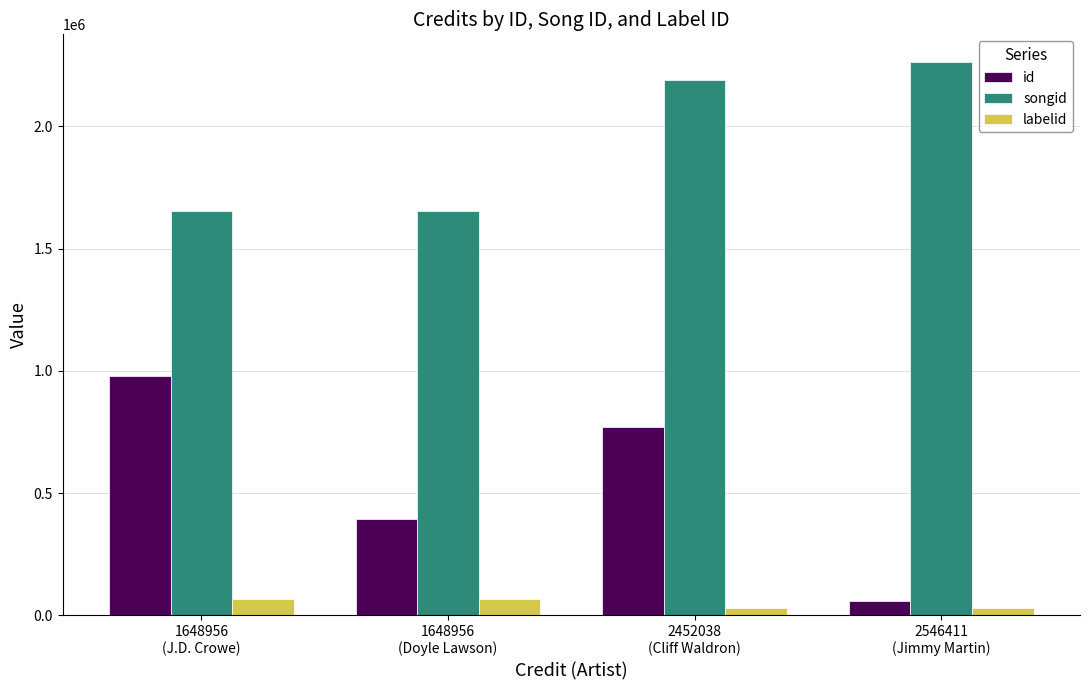

List the series in order of their peak value, highest first.

songid, id, labelid